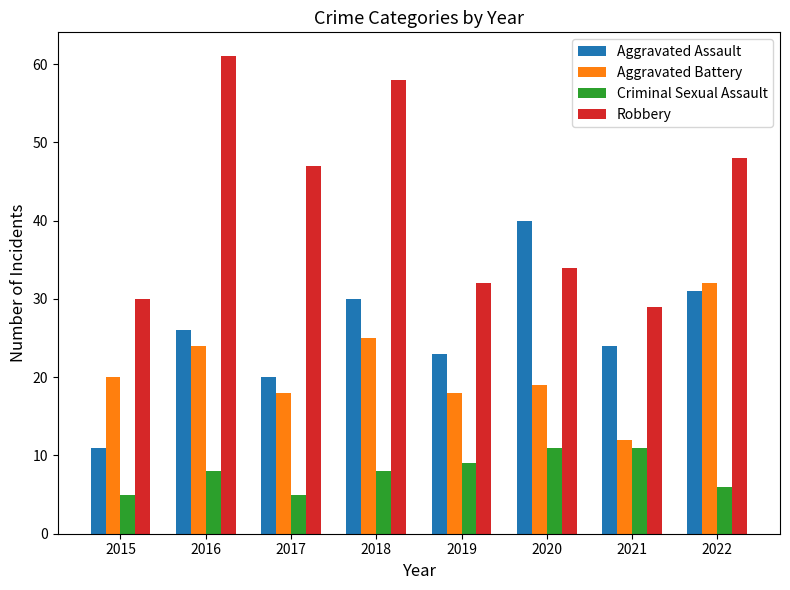

Which series has the largest total across all categories?

Robbery